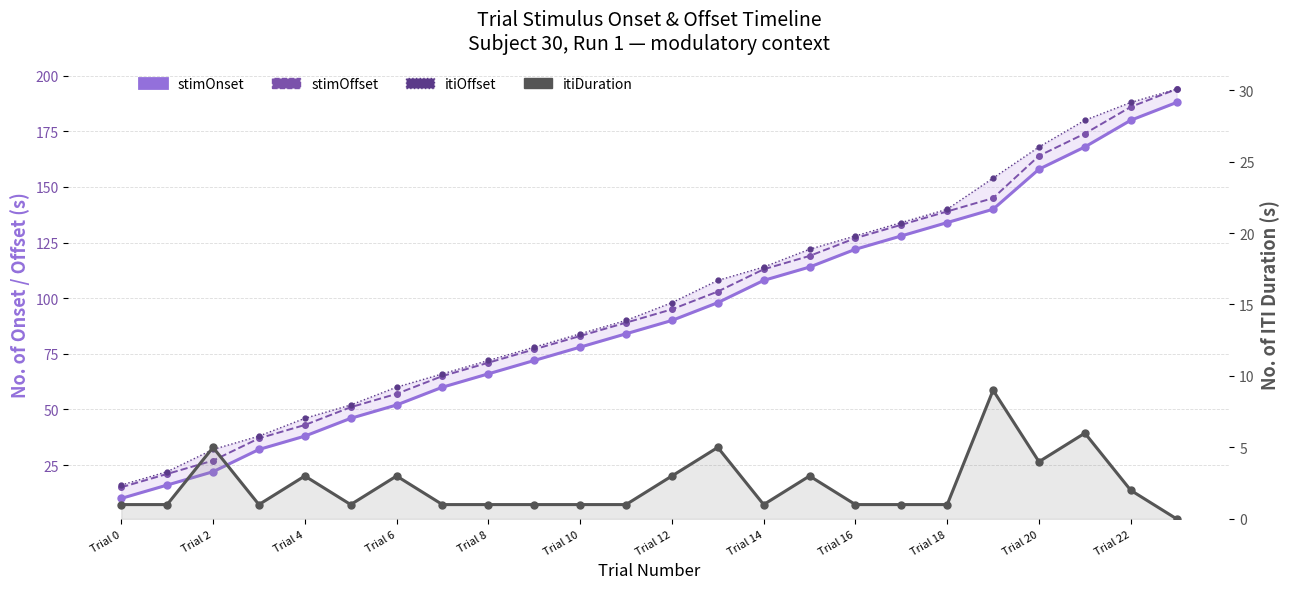

Reading right to left, what are all the values shown in this chart?

stimOnset: 188	180	168	158	140	134	128	122	114	108	98	90	84	78	72	66	60	52	46	38	32	22	16	10
stimOffset: 194	186	174	164	145	139	133	127	119	113	103	95	89	83	77	71	65	57	51	43	37	27	21	15
itiOffset: 194	188	180	168	154	140	134	128	122	114	108	98	90	84	78	72	66	60	52	46	38	32	22	16
itiDuration: 0	2	6	4	9	1	1	1	3	1	5	3	1	1	1	1	1	3	1	3	1	5	1	1